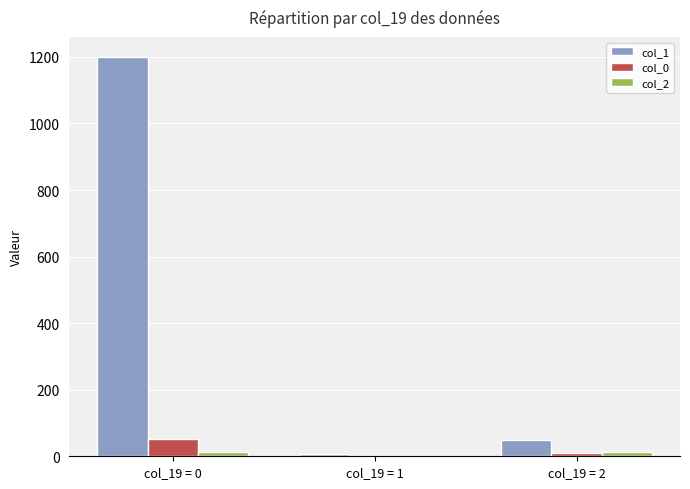

The col_0 series shows 53 at col_19 = 0. True or false?

True